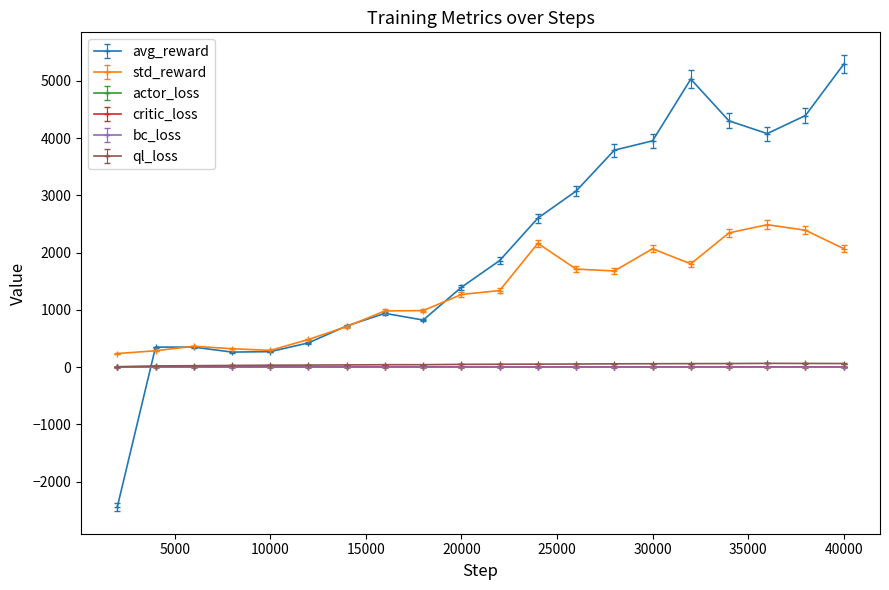

True or false: std_reward has more than 2 interior local peaks.

True